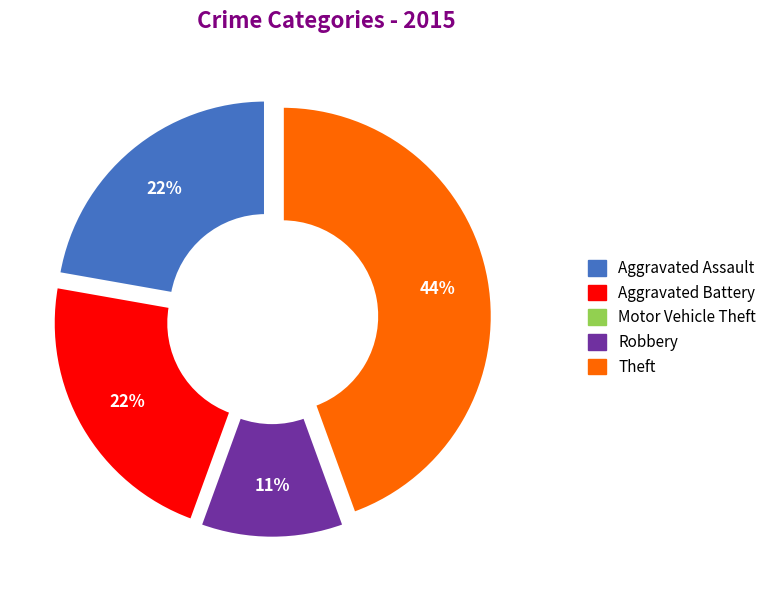

To the nearest percent, what percentage of the pie is Aggravated Assault?

22%